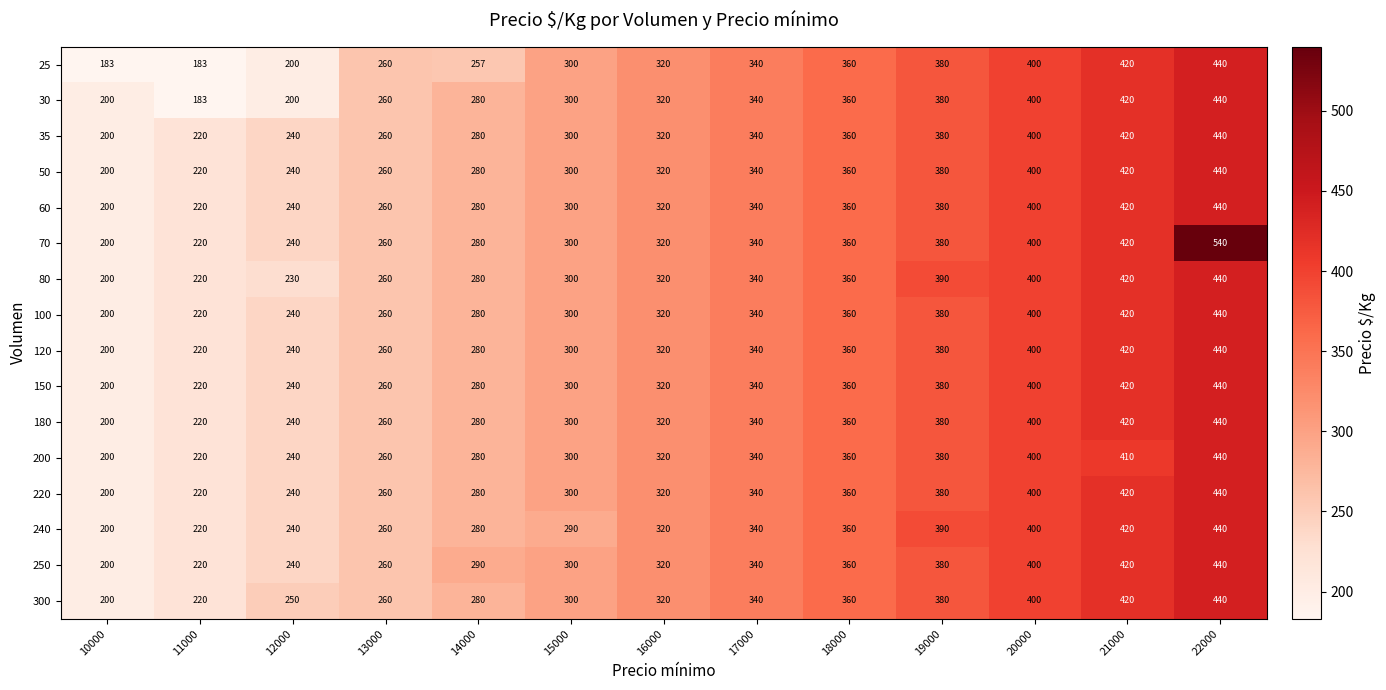

How many data points does each series have?

13